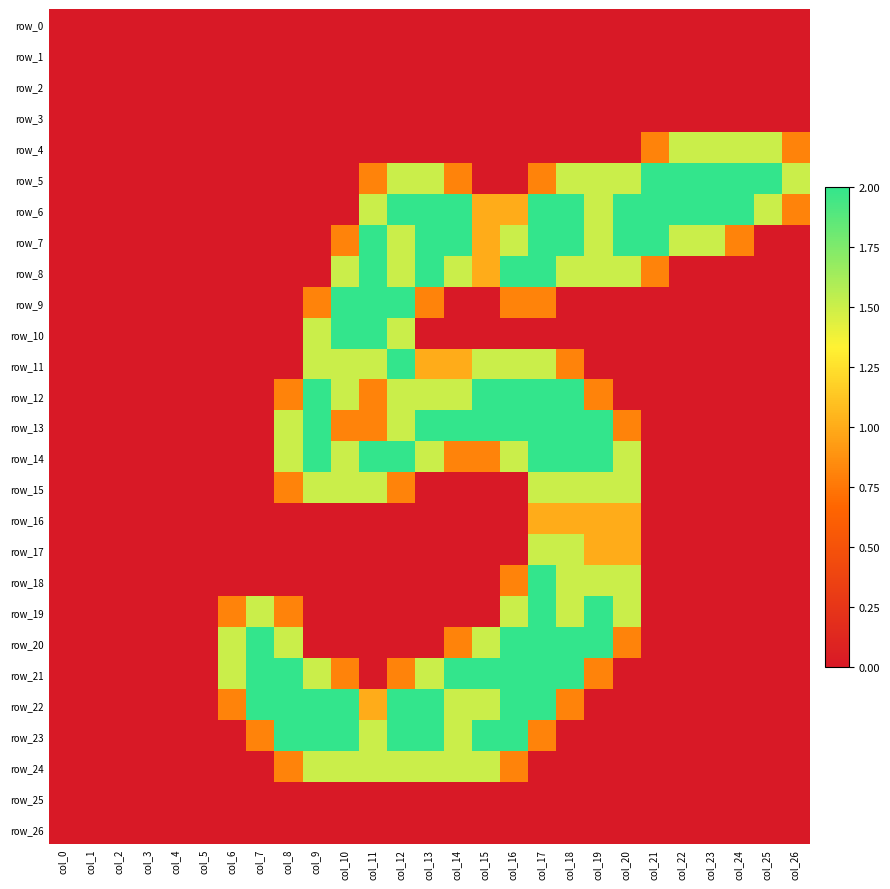

At how many categories does at least one series exceed 0?

21